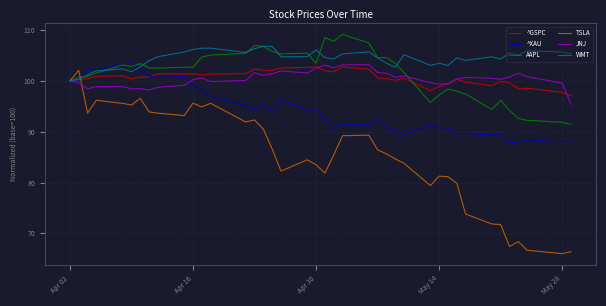

What is the minimum value for AAPL?

91.4